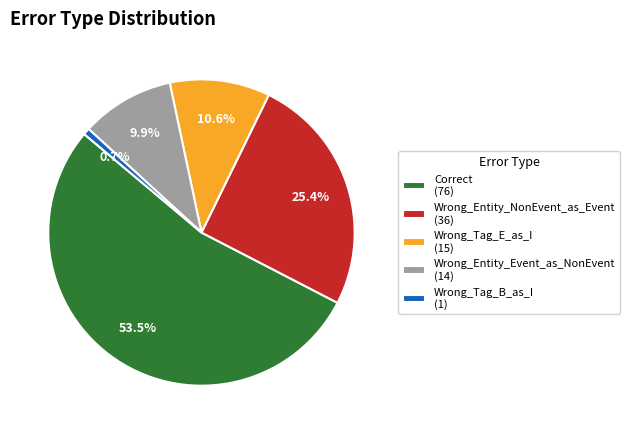

How many segments does this pie chart have?

5